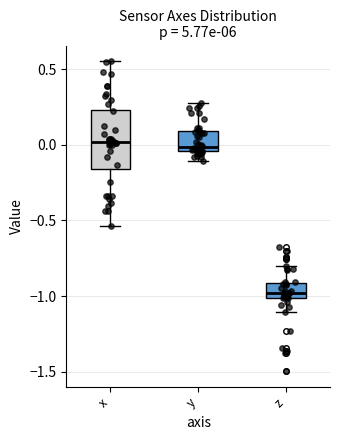

Reading left to right, transcribe this box plot: for each box, give where its median line is, the range the box spans, and where its two whiskers end, as read against the y-axis. The values are not printed on the chart, so give them approximately, as read against the axis.

x: median 0.00, box -0.15 to 0.25, whiskers -0.55 to 0.55
y: median 0.00, box -0.05 to 0.10, whiskers -0.10 to 0.30
z: median -1.00 (just above the box's lower edge), box -1.00 to -0.90, whiskers -1.10 to -0.80